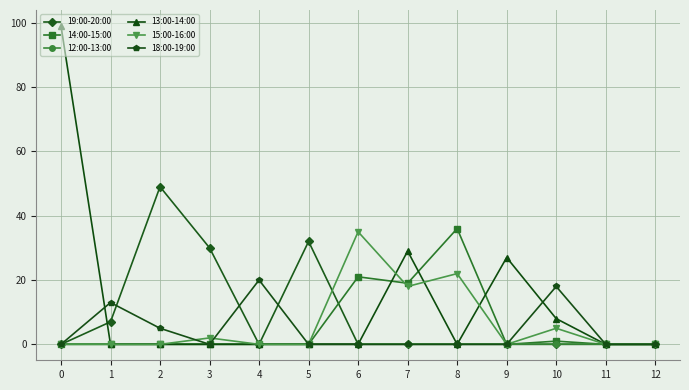

What is the difference between the highest and lowest values at 10?

18